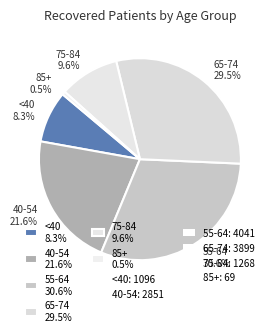

To the nearest percent, what is the difference between the largest and smallest slice percentages?

30%